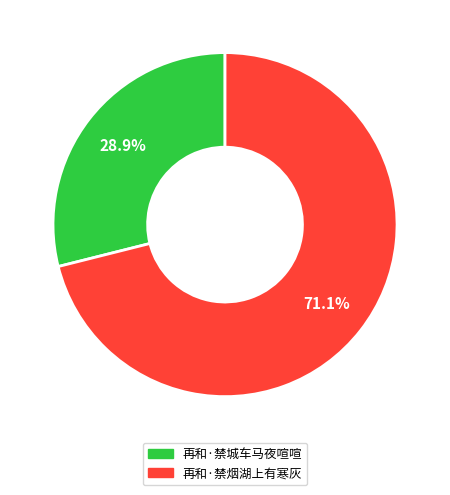

What is the largest slice in the pie chart?

再和·禁烟湖上有寒灰